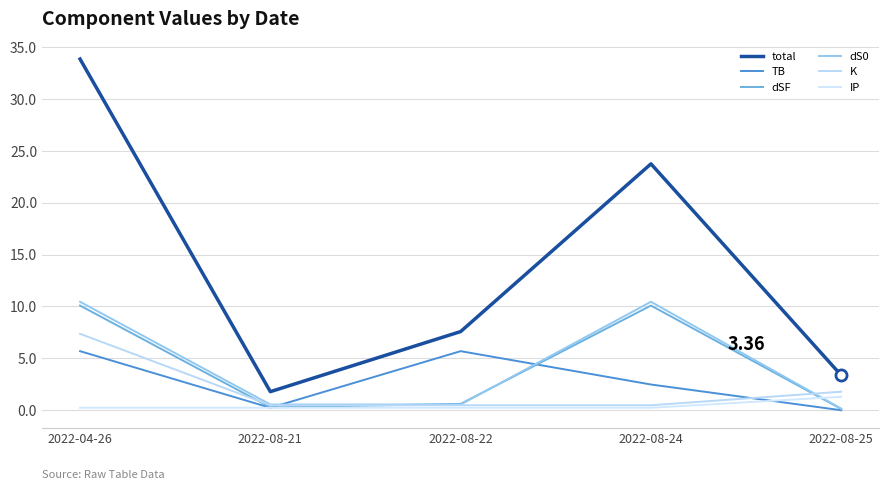

What is the total value across all series at 2022-08-25?

6.7